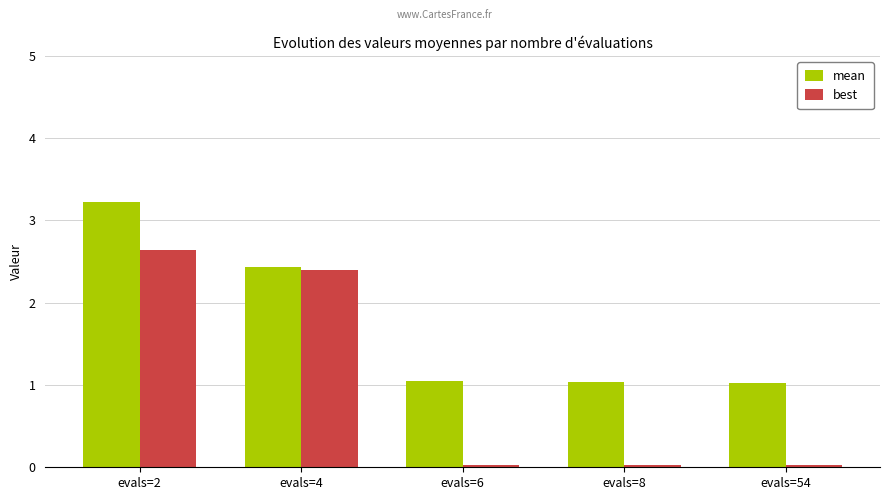

Which series has the largest range (max minus min)?

best